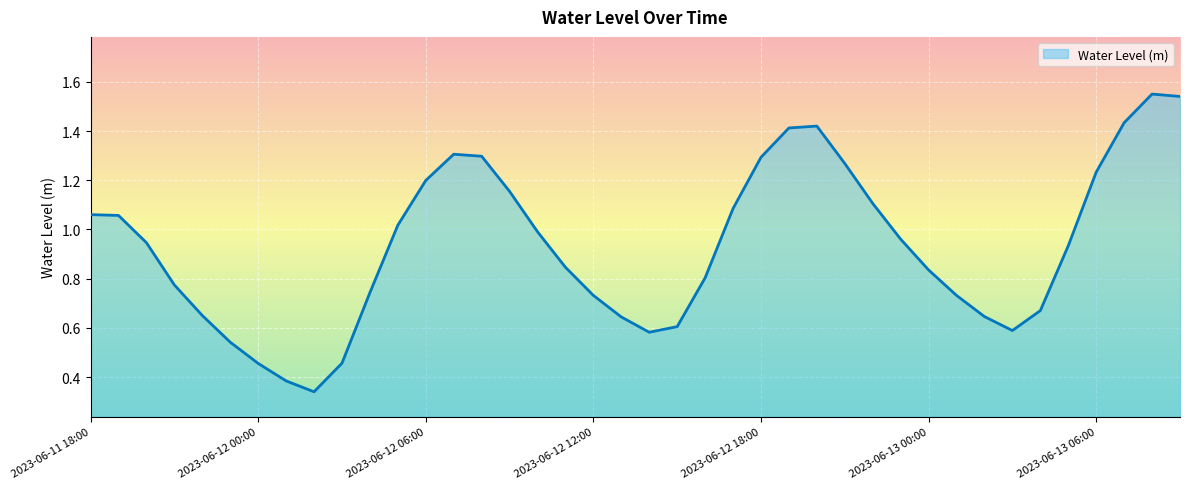

How many interior local peaks (higher than both neighbors) does the data have?

3